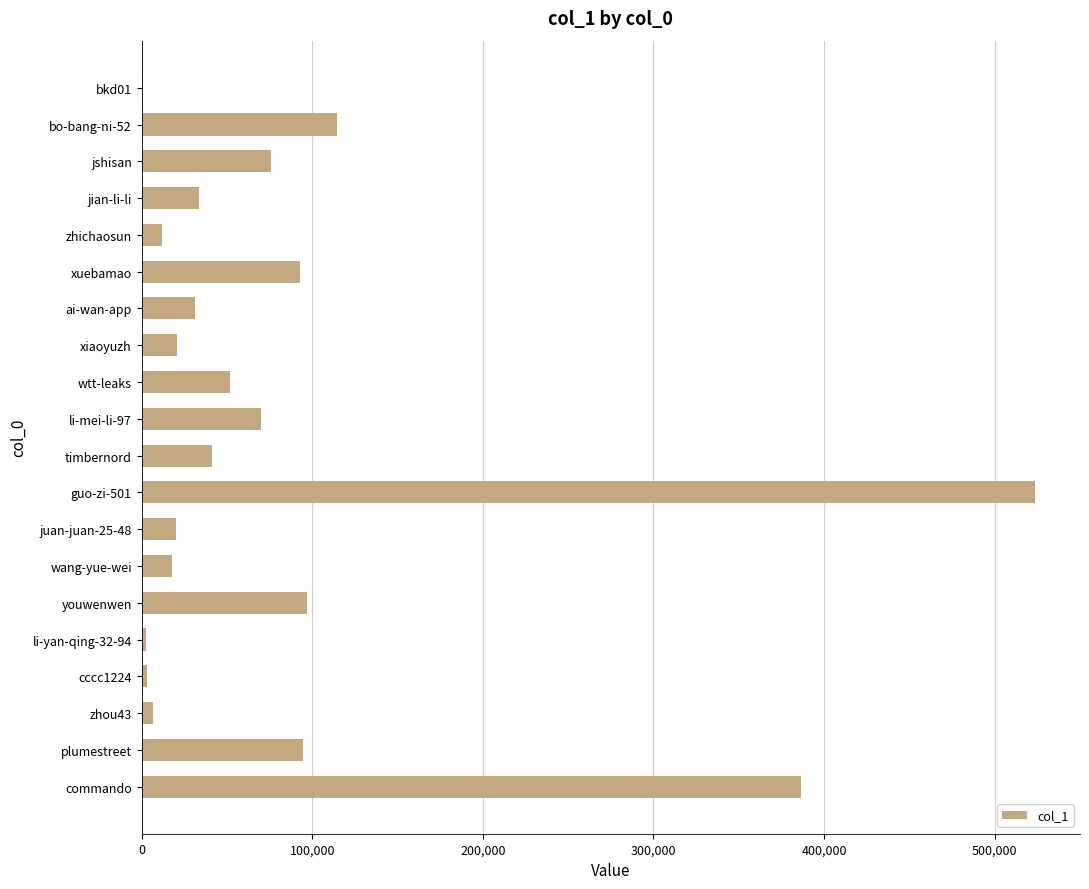

What is the average value?

84853